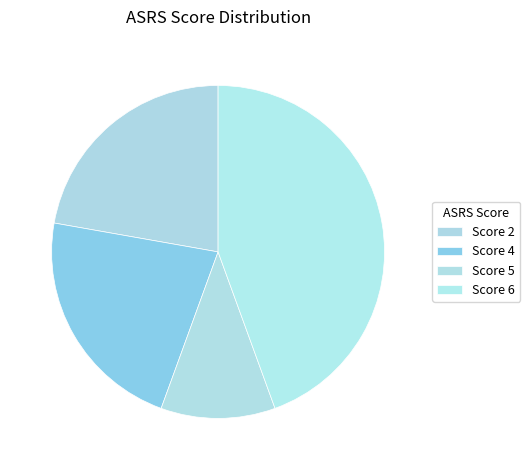

What is the largest slice in the pie chart?

Score 6